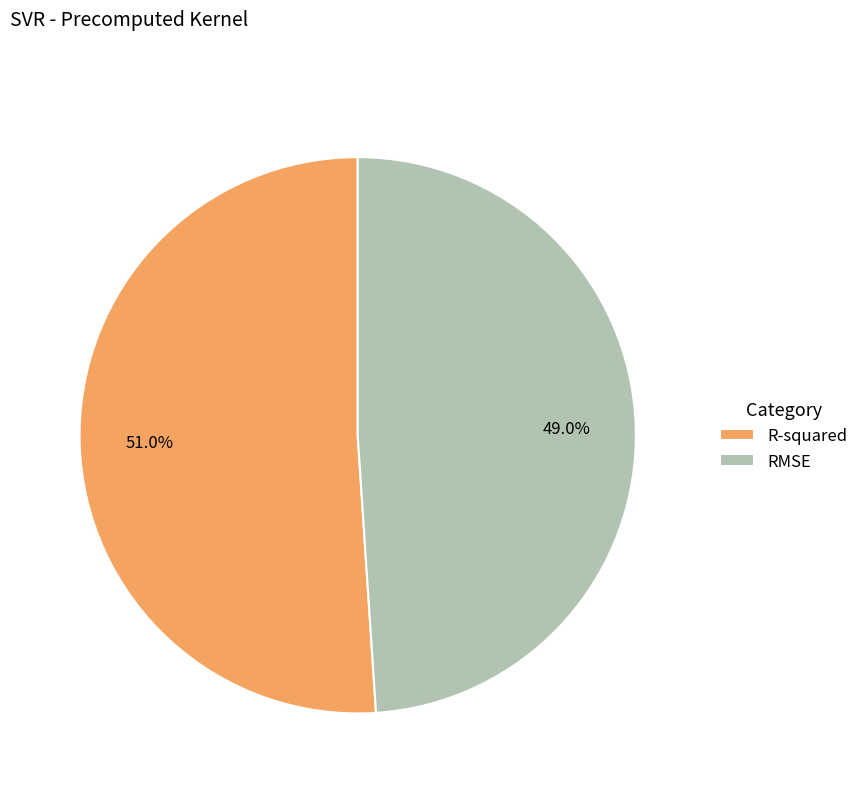

Is R-squared the majority of the pie?

Yes